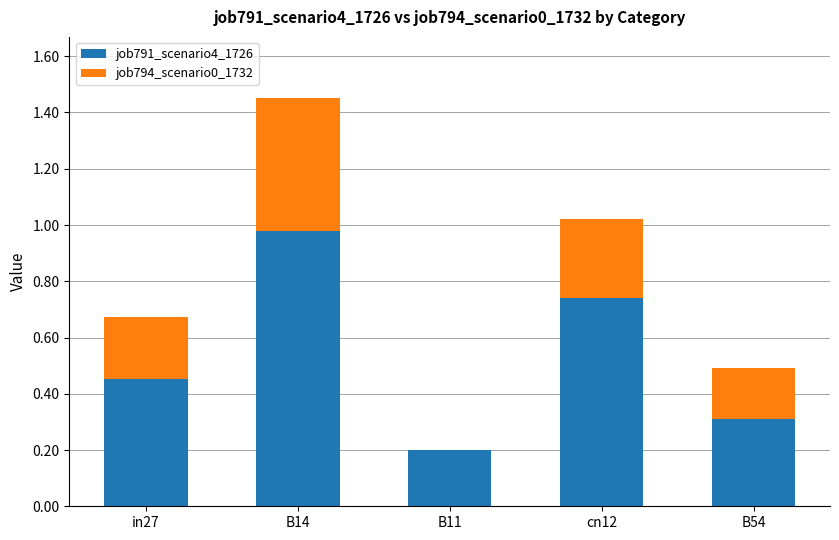

At which label does job791_scenario4_1726 reach its peak?

B14